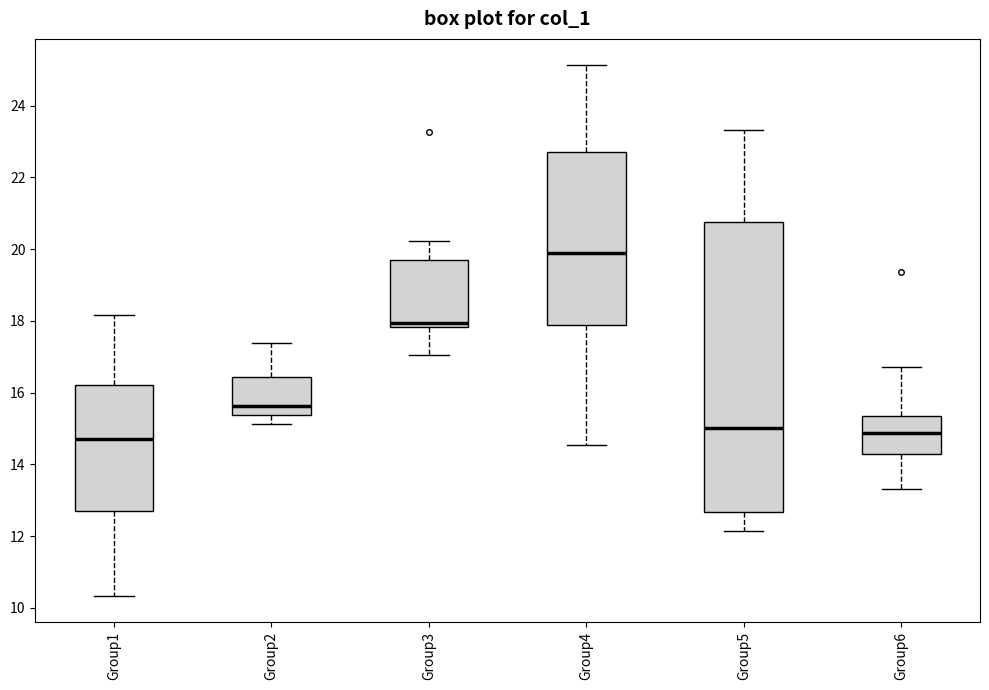

Reading left to right, transcribe this box plot: for each box, give where its median line is, the range the box spans, and where its two whiskers end, as read against the y-axis. The values are not printed on the chart, so give them approximately, as read against the axis.

Group1: median 14.8, box 12.6 to 16.2, whiskers 10.4 to 18.2
Group2: median 15.6, box 15.4 to 16.4, whiskers 15.2 to 17.4
Group3: median 18.0, box 17.8 to 19.6, whiskers 17.0 to 20.2
Group4: median 19.8, box 17.8 to 22.8, whiskers 14.6 to 25.2
Group5: median 15.0, box 12.6 to 20.8, whiskers 12.2 to 23.4
Group6: median 14.8, box 14.2 to 15.4, whiskers 13.4 to 16.8